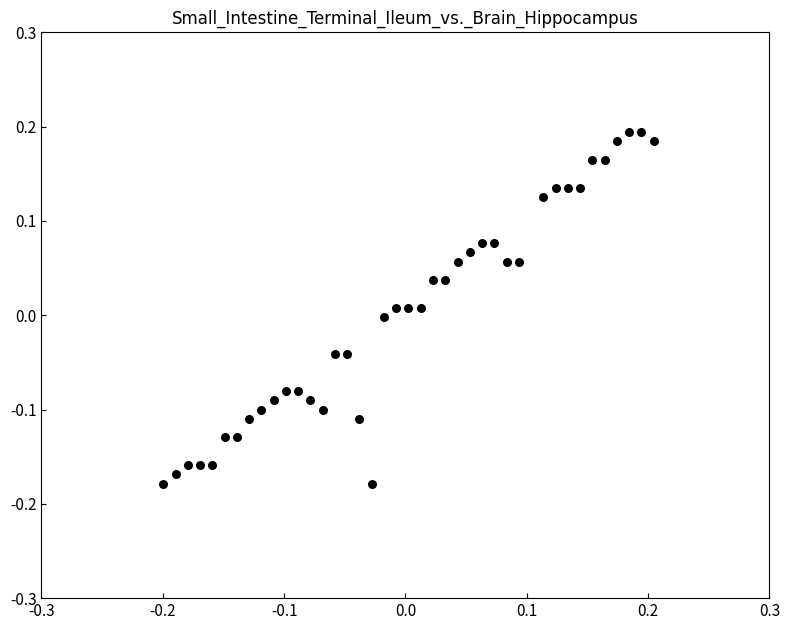

What is the range of X values (max minus min)?

0.4